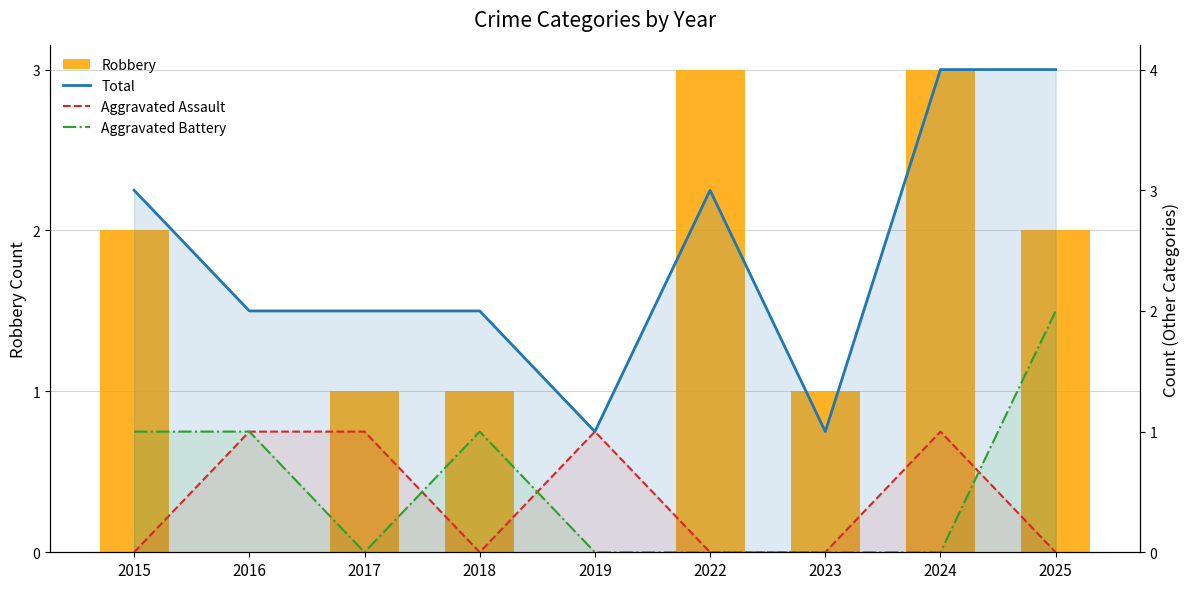

List the labels in order of Robbery value, smallest first.

2016, 2019, 2017, 2018, 2023, 2015, 2025, 2022, 2024